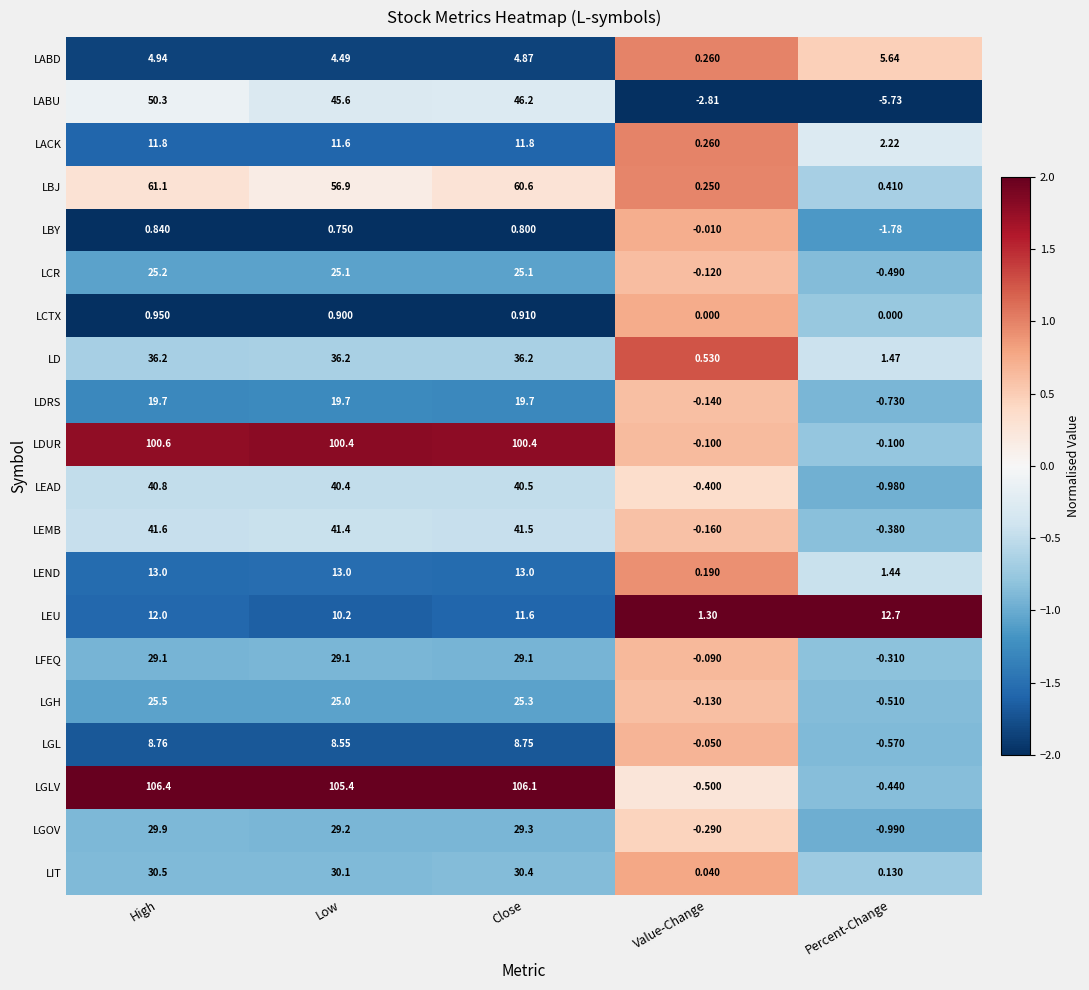

Is the value of LCR at Value-Change greater than the value of LBY at Value-Change?

No